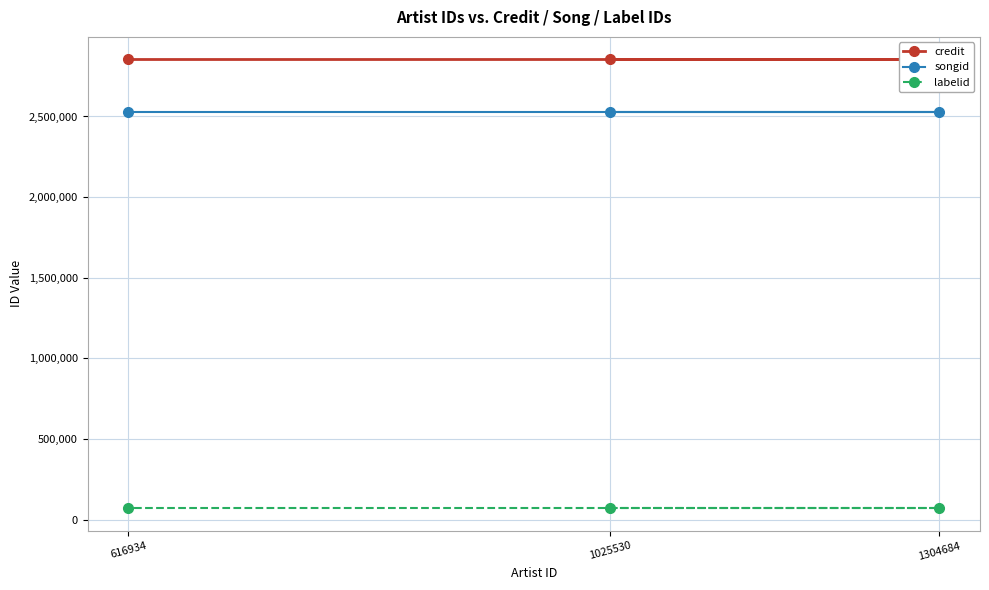

What is the approximate value of songid at 616934?

2526213